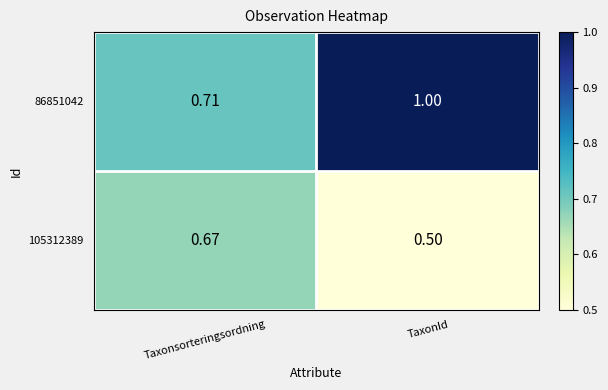

Rank the categories by 86851042 value from lowest to highest.

Taxonsorteringsordning, TaxonId